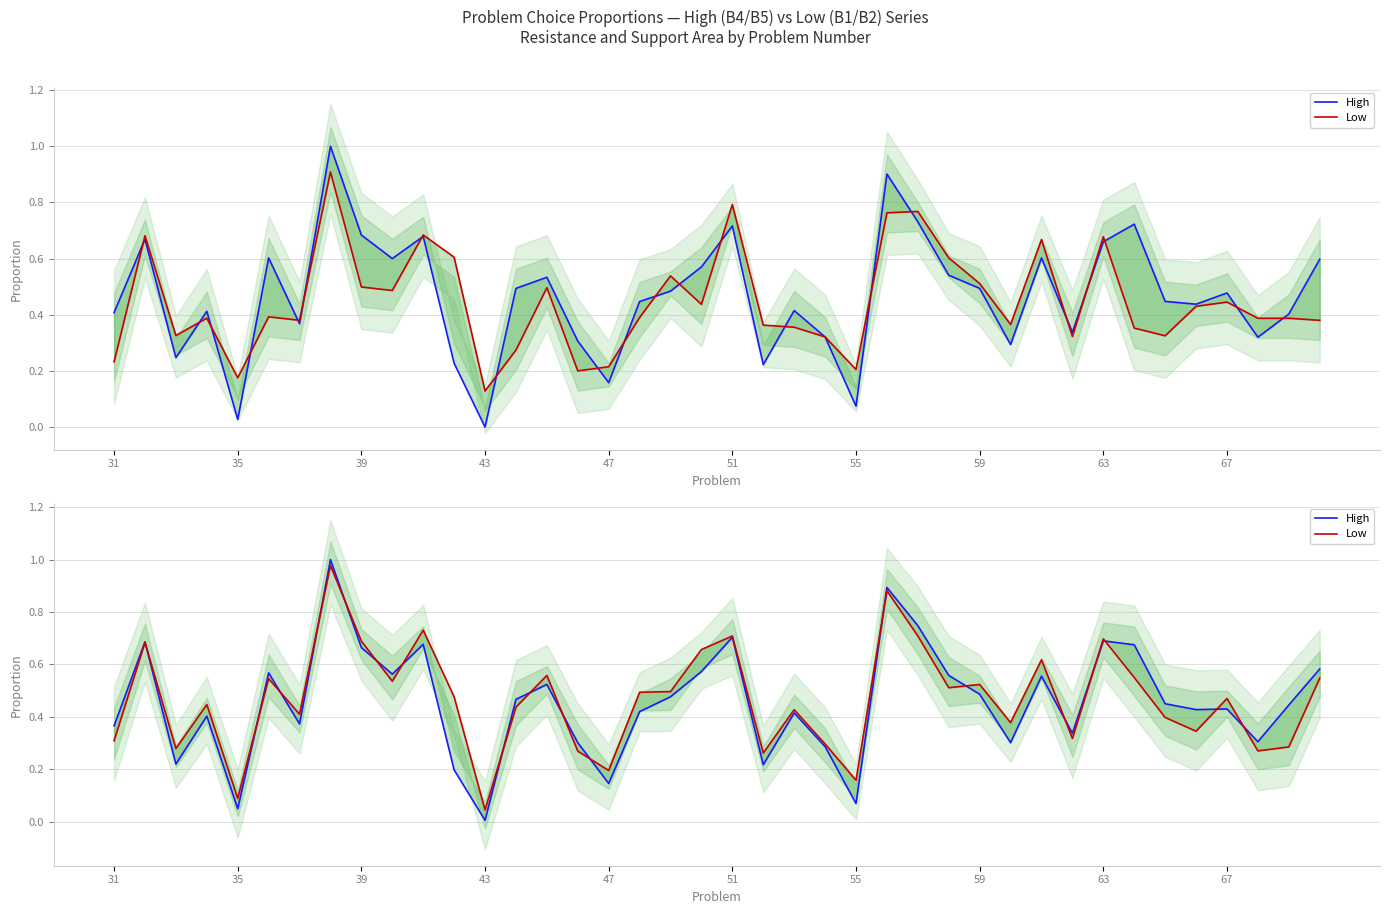

What is the value of the Low point at the 23rd from the left?

0.4